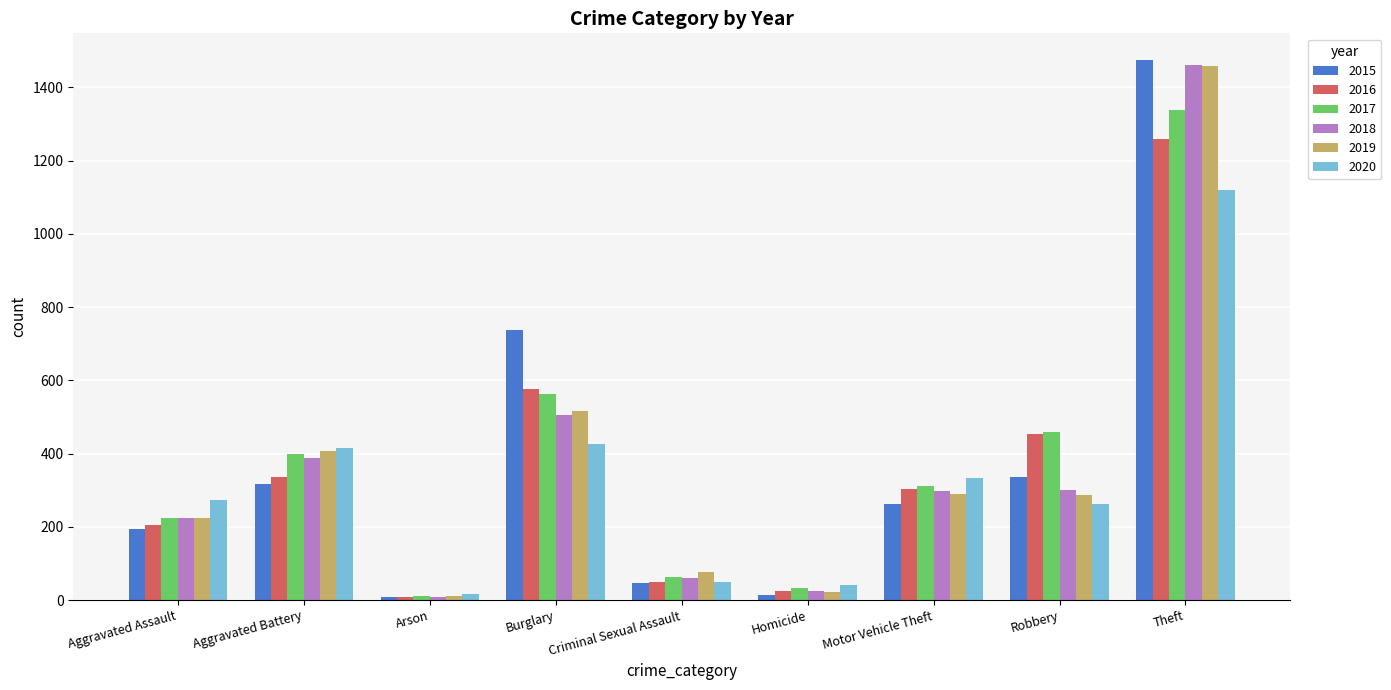

True or false: 2018 has a value of 65 at Robbery.

False